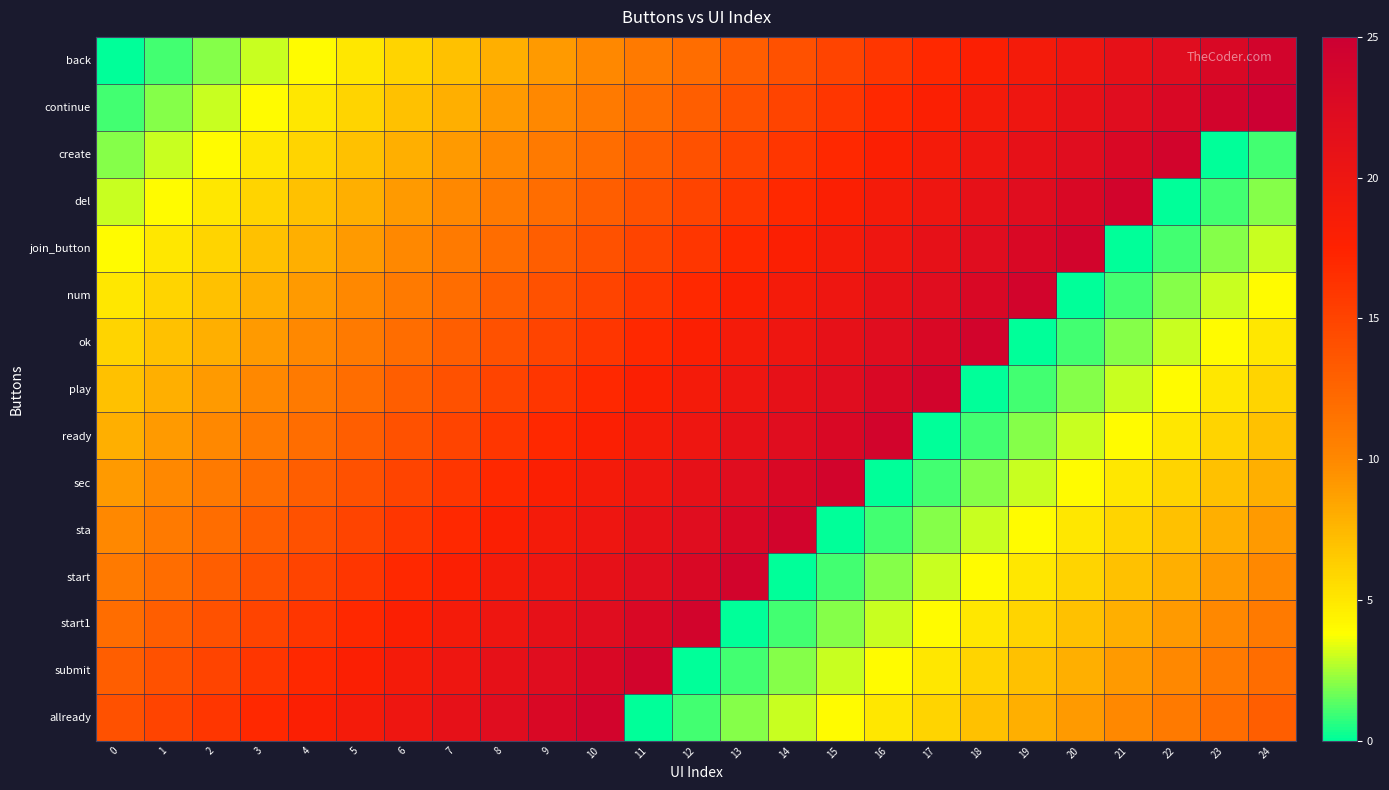

Reading left to right, list all the values displayed in this chart.

back: 0=0	1=1	2=2	3=3	4=4	5=5	6=6	7=7	8=8	9=9	10=10	11=11	12=12	13=13	14=14	15=15	16=16	17=17	18=18	19=19	20=20	21=21	22=22	23=23	24=24
continue: 0=1	1=2	2=3	3=4	4=5	5=6	6=7	7=8	8=9	9=10	10=11	11=12	12=13	13=14	14=15	15=16	16=17	17=18	18=19	19=20	20=21	21=22	22=23	23=24	24=25
create: 0=2	1=3	2=4	3=5	4=6	5=7	6=8	7=9	8=10	9=11	10=12	11=13	12=14	13=15	14=16	15=17	16=18	17=19	18=20	19=21	20=22	21=23	22=24	23=0	24=1
del: 0=3	1=4	2=5	3=6	4=7	5=8	6=9	7=10	8=11	9=12	10=13	11=14	12=15	13=16	14=17	15=18	16=19	17=20	18=21	19=22	20=23	21=24	22=0	23=1	24=2
join_button: 0=4	1=5	2=6	3=7	4=8	5=9	6=10	7=11	8=12	9=13	10=14	11=15	12=16	13=17	14=18	15=19	16=20	17=21	18=22	19=23	20=24	21=0	22=1	23=2	24=3
num: 0=5	1=6	2=7	3=8	4=9	5=10	6=11	7=12	8=13	9=14	10=15	11=16	12=17	13=18	14=19	15=20	16=21	17=22	18=23	19=24	20=0	21=1	22=2	23=3	24=4
ok: 0=6	1=7	2=8	3=9	4=10	5=11	6=12	7=13	8=14	9=15	10=16	11=17	12=18	13=19	14=20	15=21	16=22	17=23	18=24	19=0	20=1	21=2	22=3	23=4	24=5
play: 0=7	1=8	2=9	3=10	4=11	5=12	6=13	7=14	8=15	9=16	10=17	11=18	12=19	13=20	14=21	15=22	16=23	17=24	18=0	19=1	20=2	21=3	22=4	23=5	24=6
ready: 0=8	1=9	2=10	3=11	4=12	5=13	6=14	7=15	8=16	9=17	10=18	11=19	12=20	13=21	14=22	15=23	16=24	17=0	18=1	19=2	20=3	21=4	22=5	23=6	24=7
sec: 0=9	1=10	2=11	3=12	4=13	5=14	6=15	7=16	8=17	9=18	10=19	11=20	12=21	13=22	14=23	15=24	16=0	17=1	18=2	19=3	20=4	21=5	22=6	23=7	24=8
sta: 0=10	1=11	2=12	3=13	4=14	5=15	6=16	7=17	8=18	9=19	10=20	11=21	12=22	13=23	14=24	15=0	16=1	17=2	18=3	19=4	20=5	21=6	22=7	23=8	24=9
start: 0=11	1=12	2=13	3=14	4=15	5=16	6=17	7=18	8=19	9=20	10=21	11=22	12=23	13=24	14=0	15=1	16=2	17=3	18=4	19=5	20=6	21=7	22=8	23=9	24=10
start1: 0=12	1=13	2=14	3=15	4=16	5=17	6=18	7=19	8=20	9=21	10=22	11=23	12=24	13=0	14=1	15=2	16=3	17=4	18=5	19=6	20=7	21=8	22=9	23=10	24=11
submit: 0=13	1=14	2=15	3=16	4=17	5=18	6=19	7=20	8=21	9=22	10=23	11=24	12=0	13=1	14=2	15=3	16=4	17=5	18=6	19=7	20=8	21=9	22=10	23=11	24=12
allready: 0=14	1=15	2=16	3=17	4=18	5=19	6=20	7=21	8=22	9=23	10=24	11=0	12=1	13=2	14=3	15=4	16=5	17=6	18=7	19=8	20=9	21=10	22=11	23=12	24=13